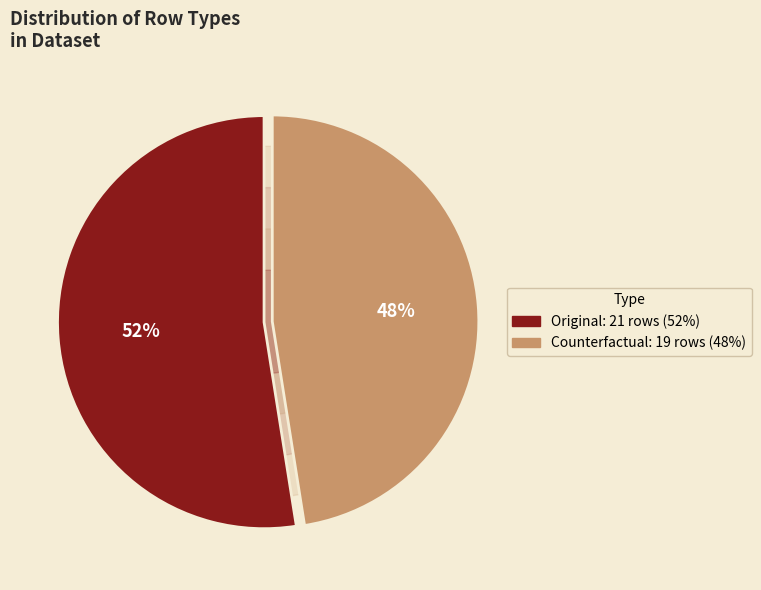

What is the largest slice in the pie chart?

Original